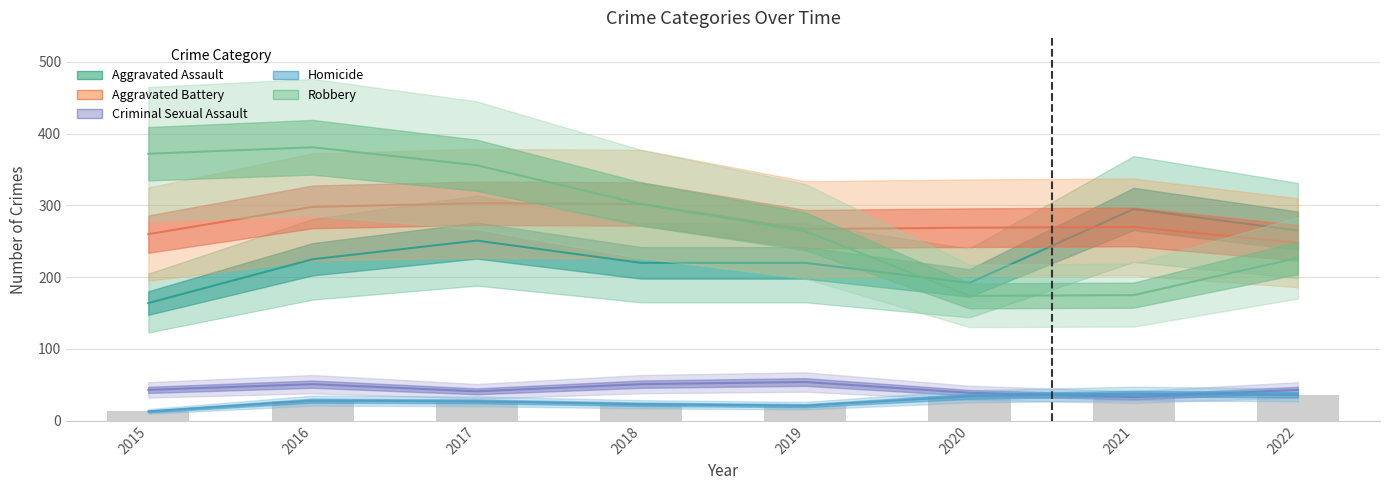

What is the difference between the maximum and second lowest values in the Criminal Sexual Assault series?

15